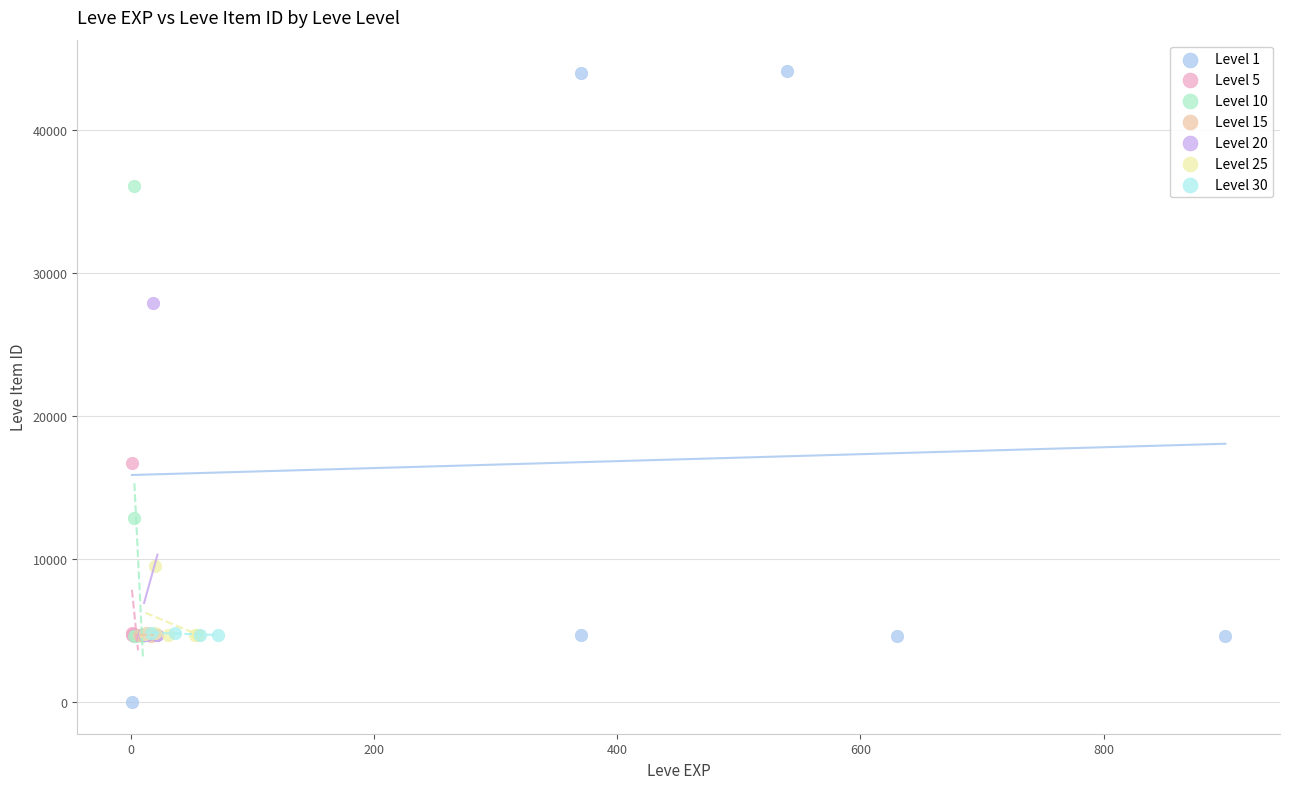

Which series reaches the maximum Y coordinate?

Level 1